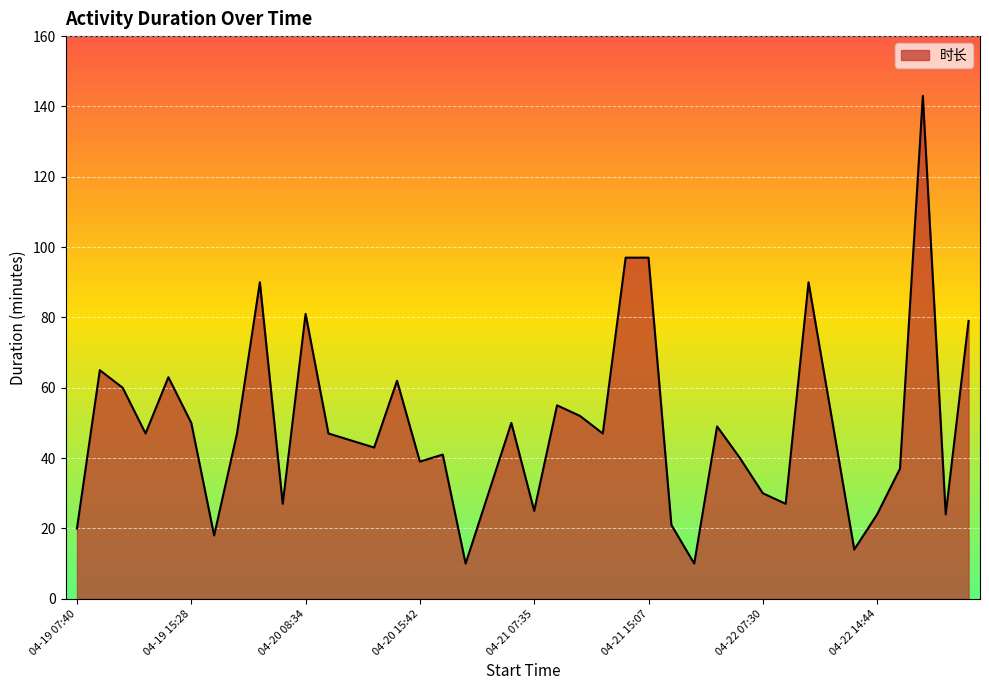

What is the greatest value displayed?

143